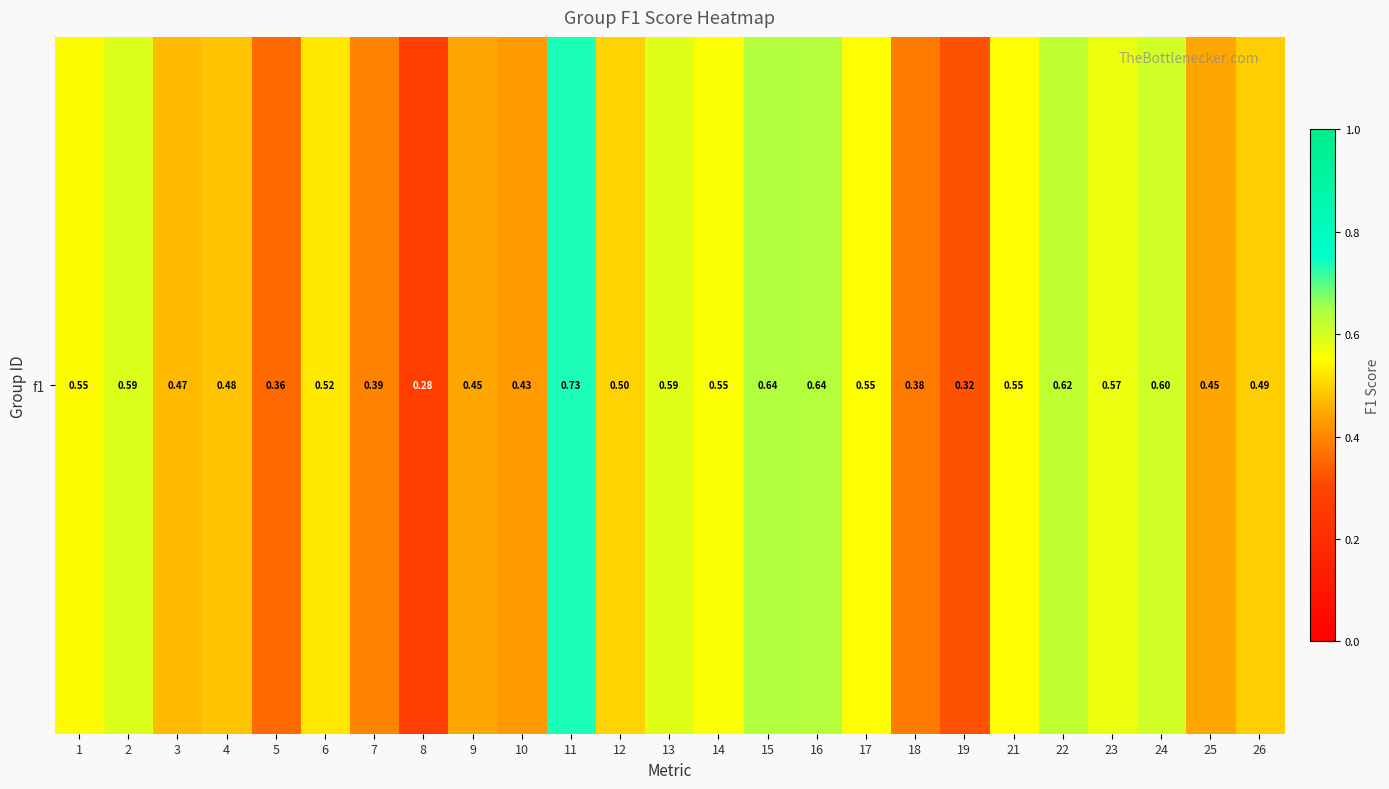

True or false: the data shows 1.0 at 15.

False